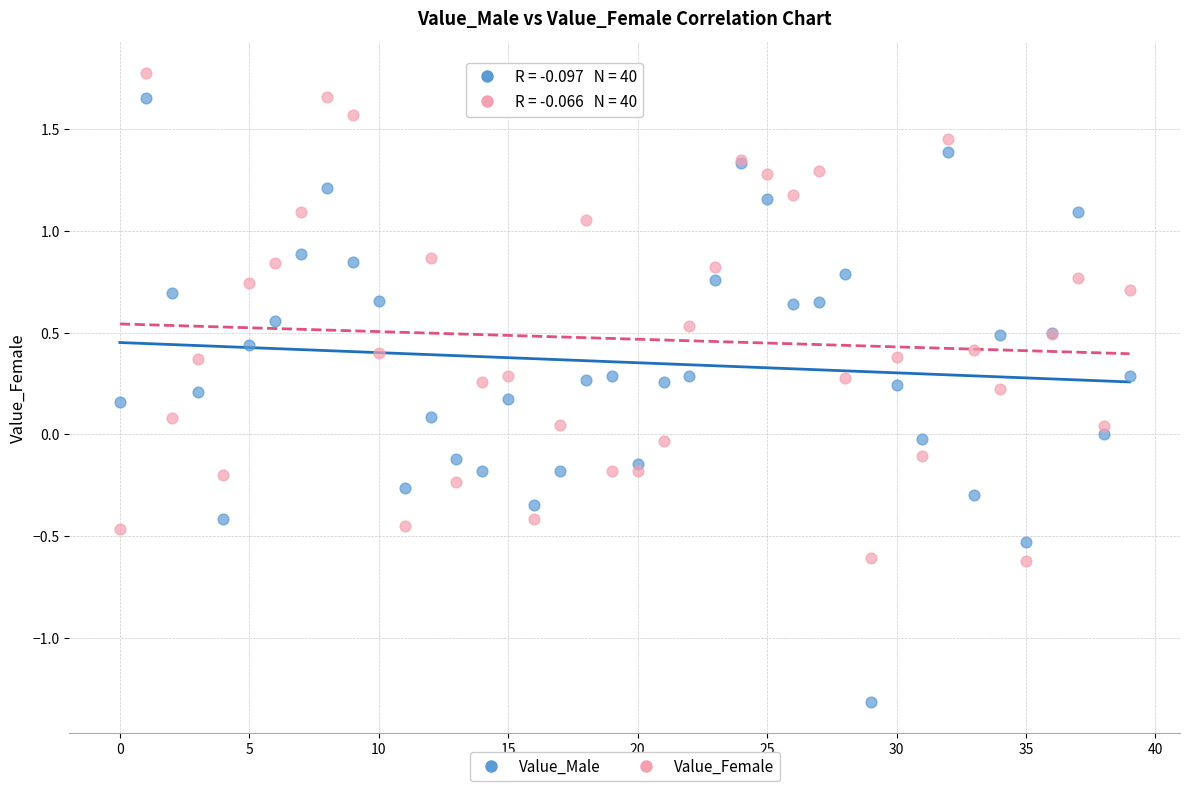

Which series contains the lowest Y value?

Value_Male